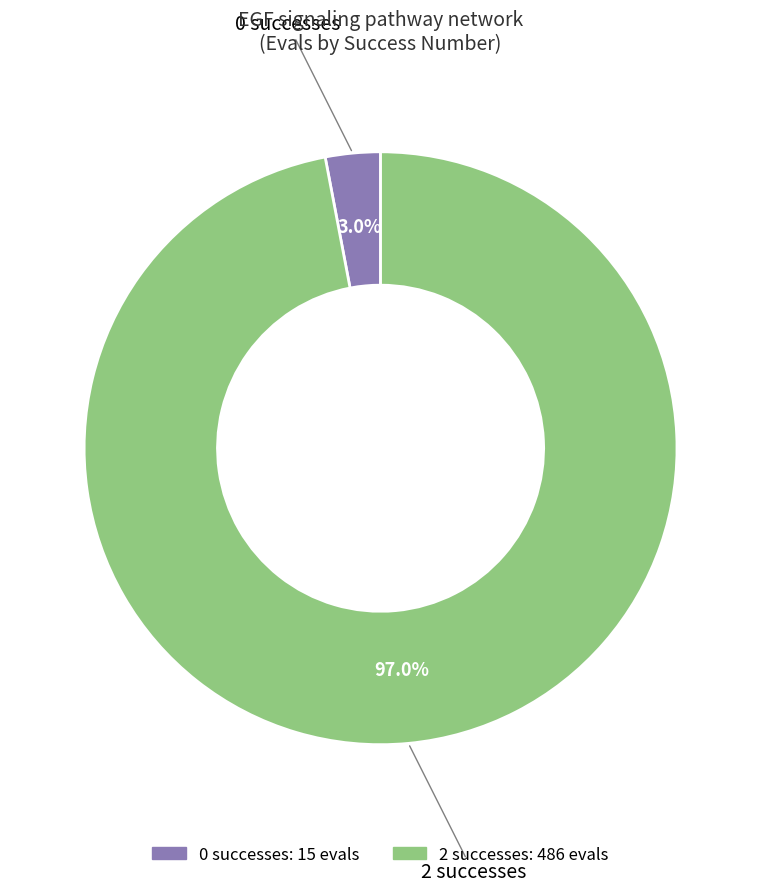

Is there a majority slice in this chart?

Yes